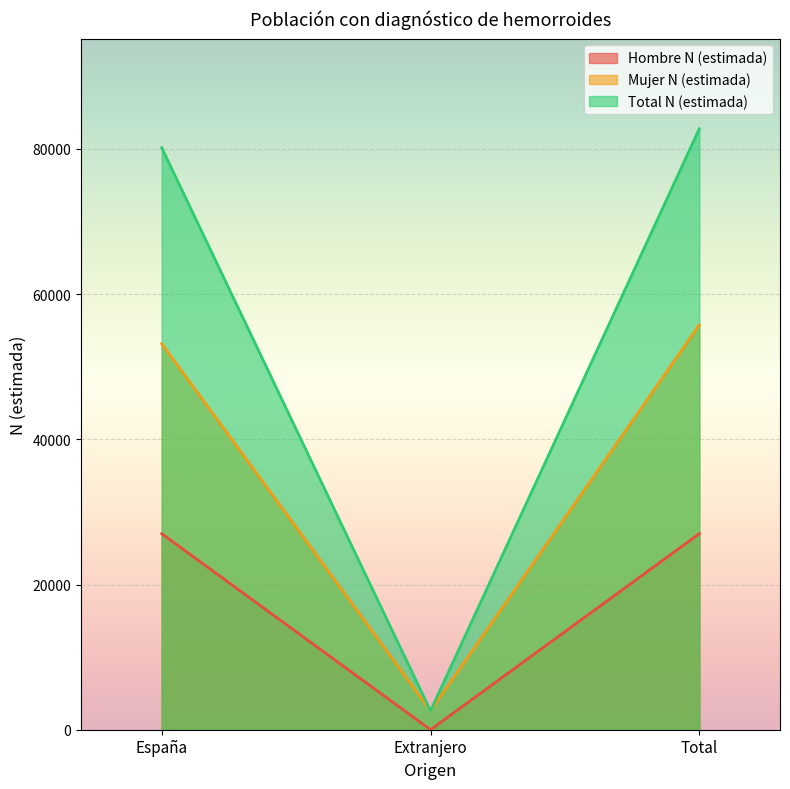

What is the greatest value displayed?

82788